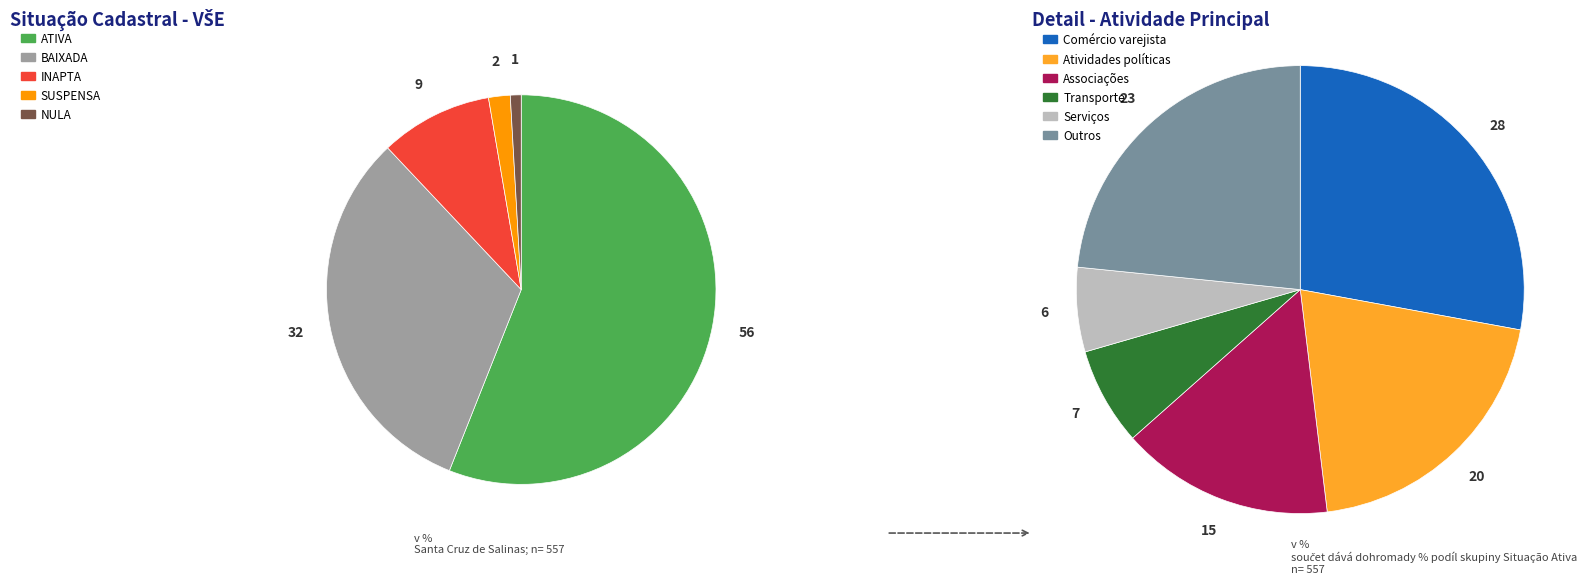

Which has a higher value, ATIVA or BAIXADA?

ATIVA